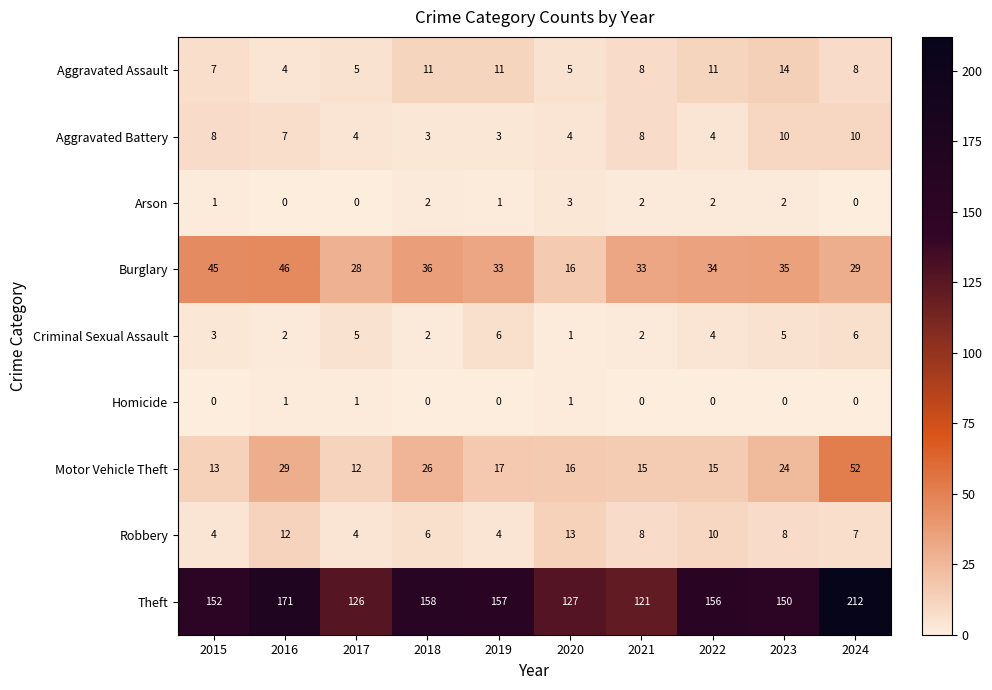

At which category does the chart reach its peak across all series?

2024